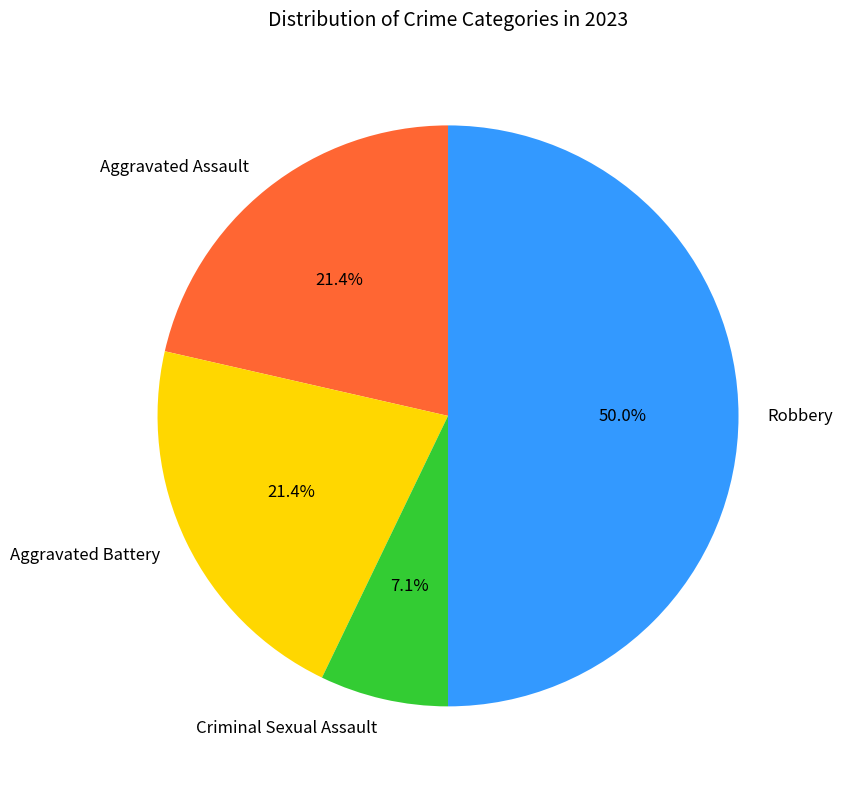

Between Aggravated Battery and Criminal Sexual Assault, which is larger?

Aggravated Battery